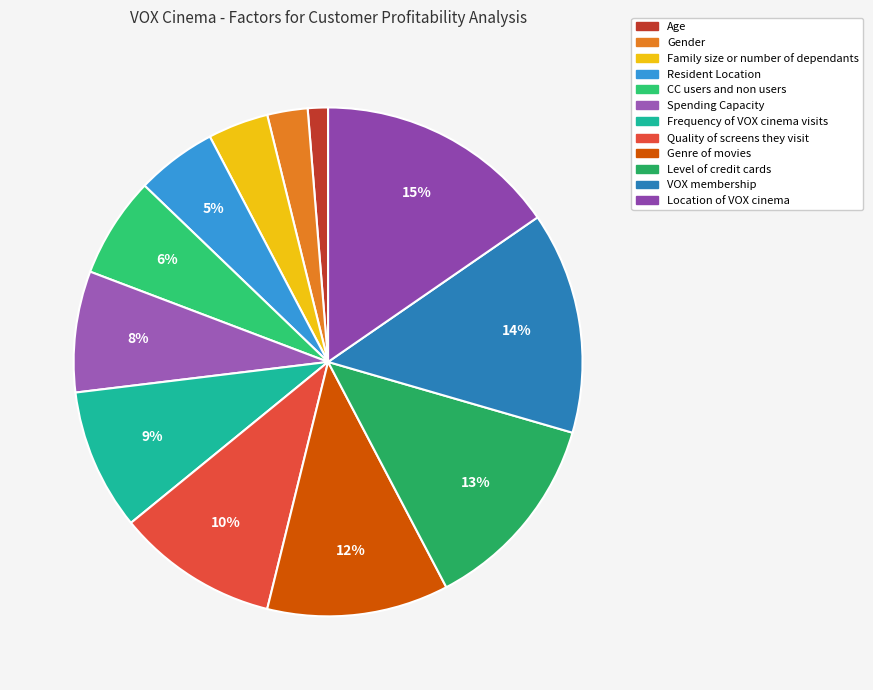

To the nearest percent, what percentage of the pie is Family size or number of dependants?

4%